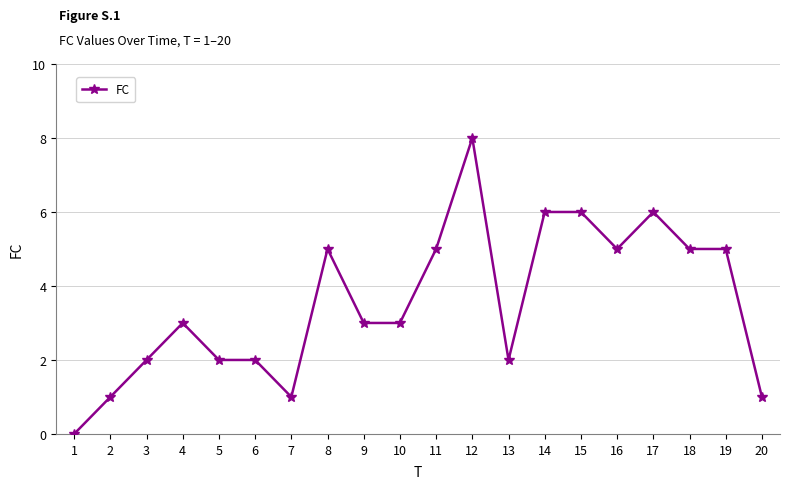

At which category does the chart reach its minimum across all series?

1